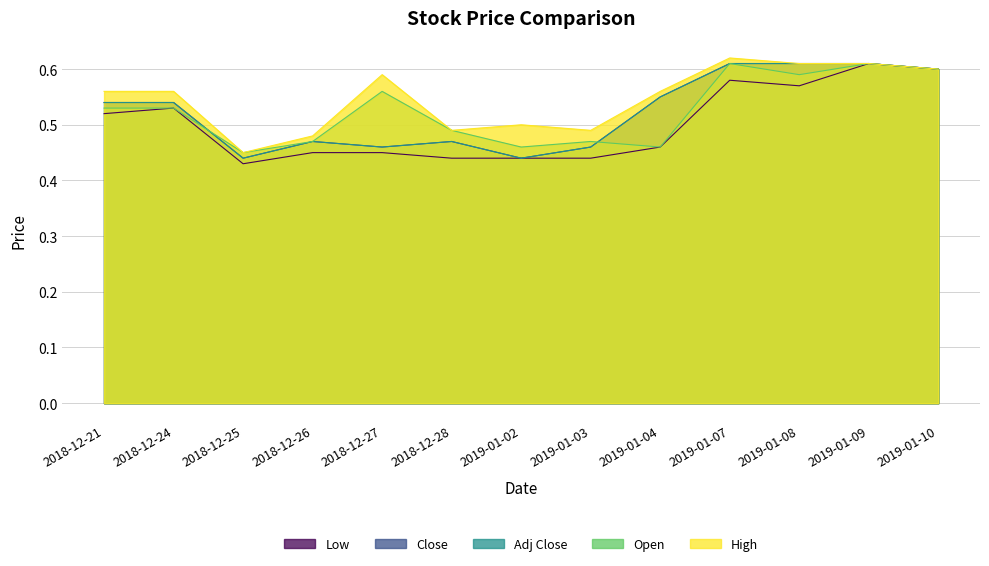

How many times do Adj Close and Open cross each other?

2